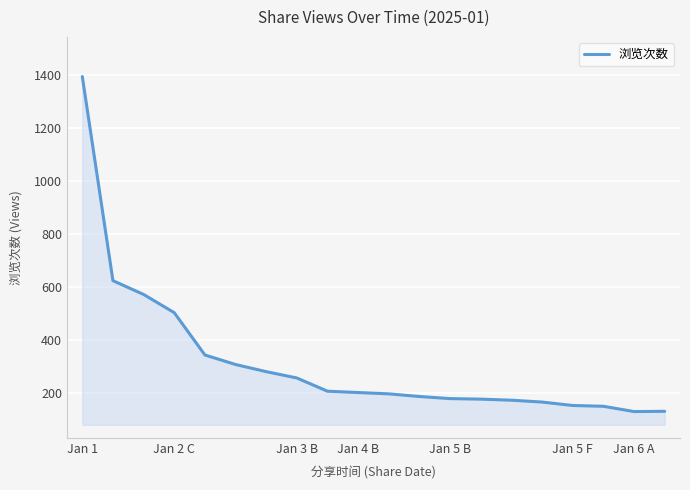

What is the smallest value displayed?

128